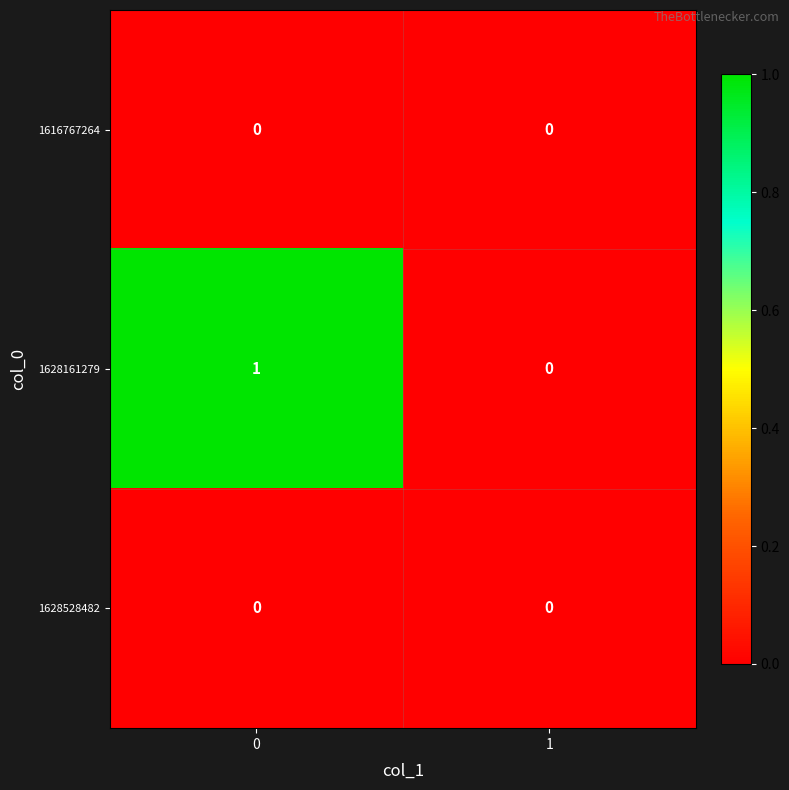

List the labels in order of 1628161279 value, smallest first.

1, 0